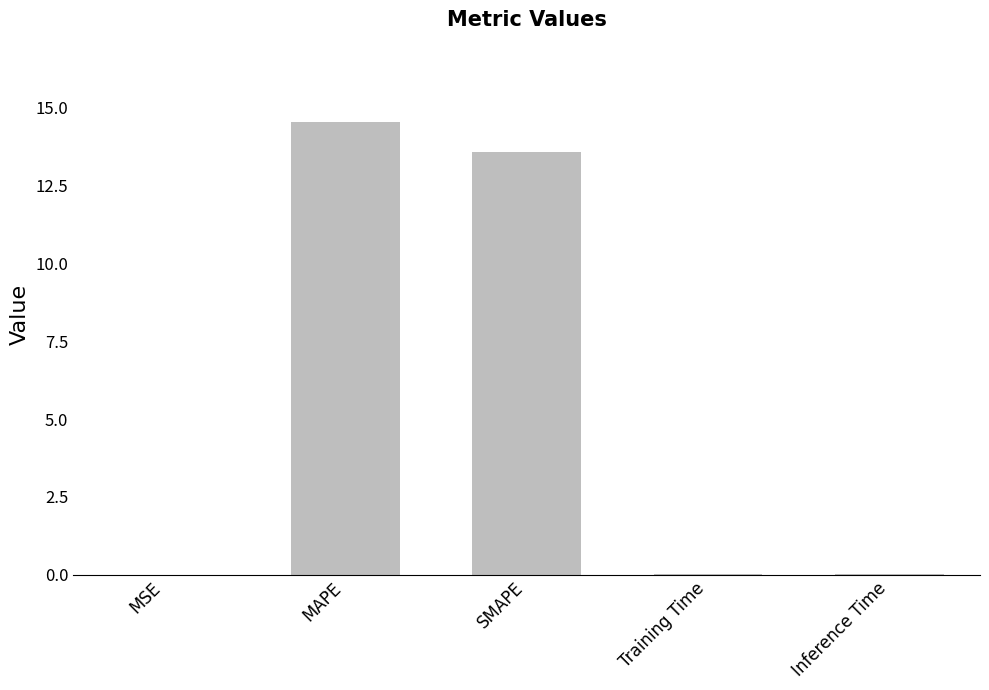

What is the sum of all values?

28.2